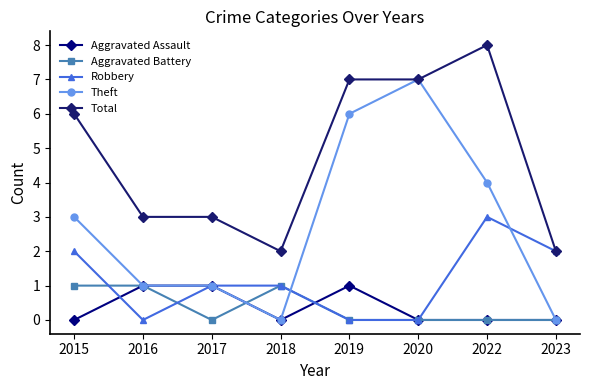

What are all the series names shown in the legend?

Aggravated Assault, Aggravated Battery, Robbery, Theft, Total